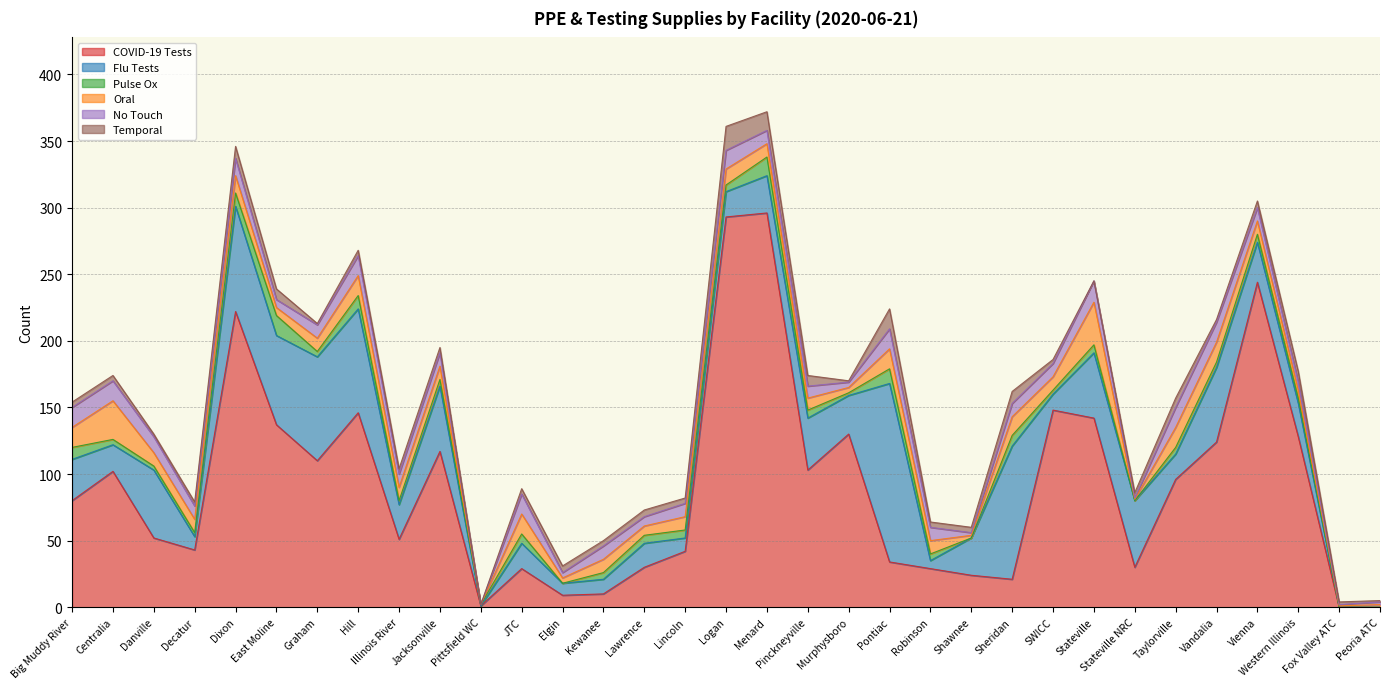

What is the sum of all Pulse Ox values?

170